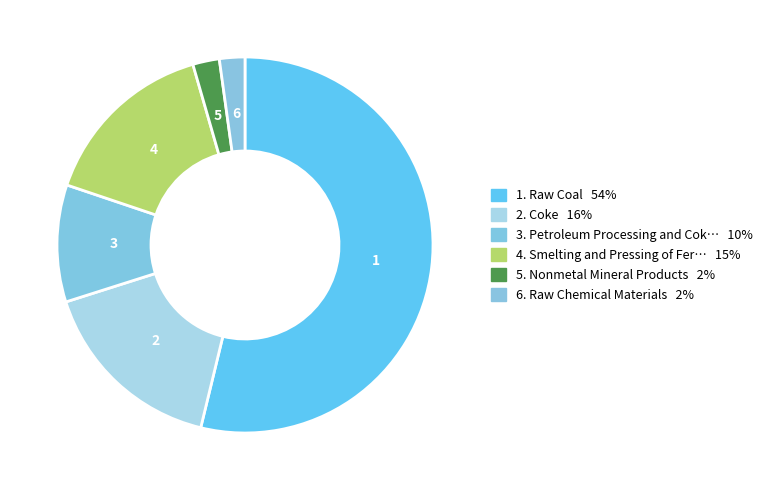

Count the number of slices in the pie.

6